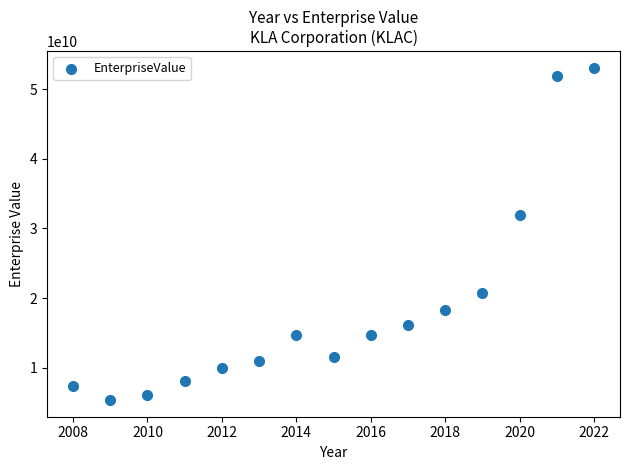

What Y value in the scatter plot is closest to 29209738885?

31983078560.0